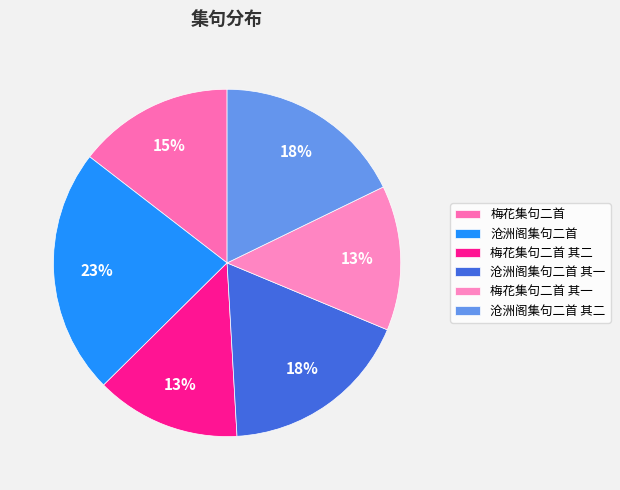

How many segments does this pie chart have?

6